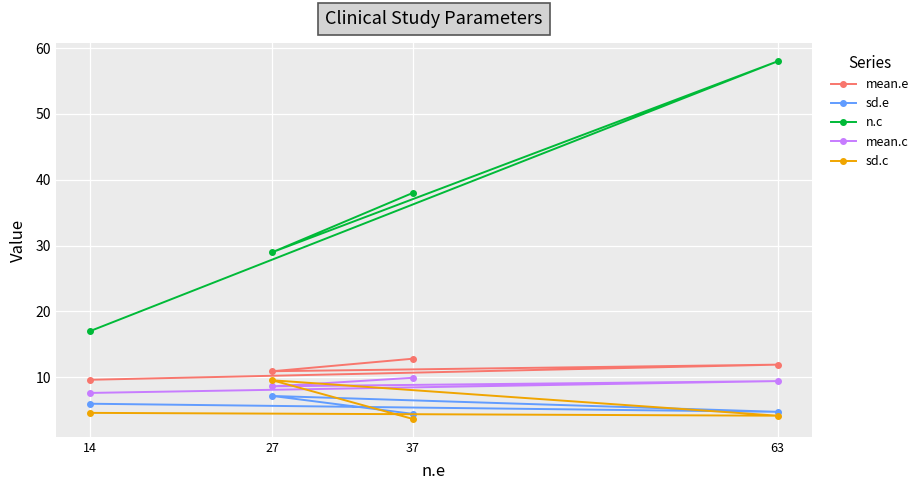

The sd.c series shows 4.6 at 14. True or false?

True